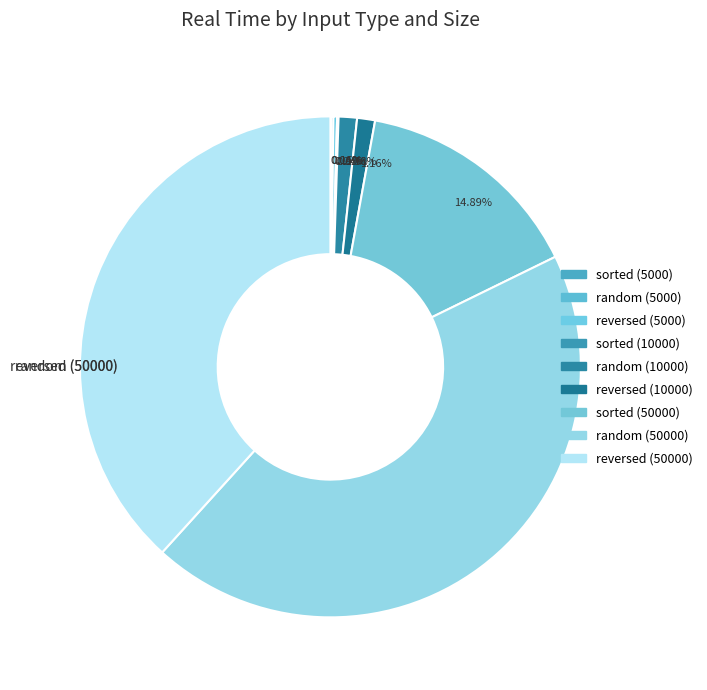

What is the largest slice in the pie chart?

random (50000)